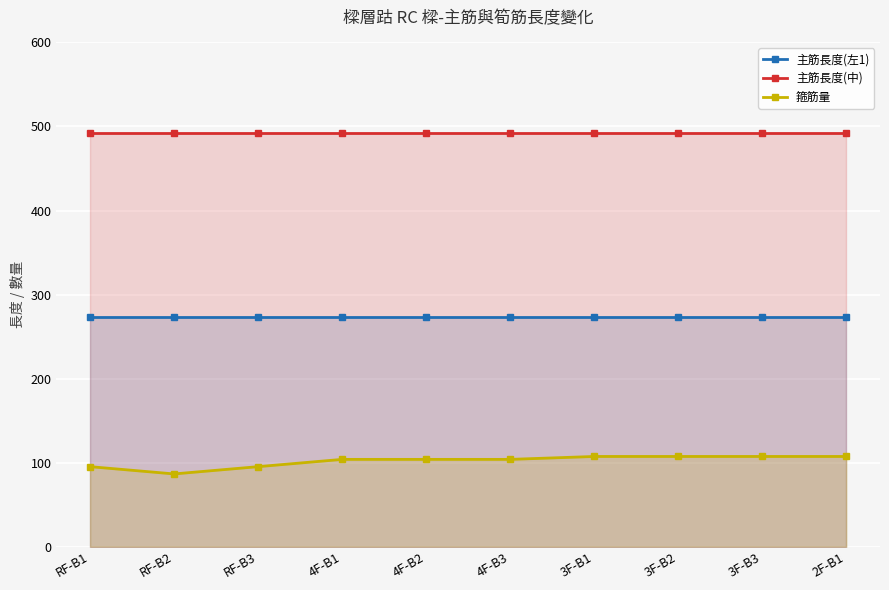

At how many categories does at least one series exceed 167?

10